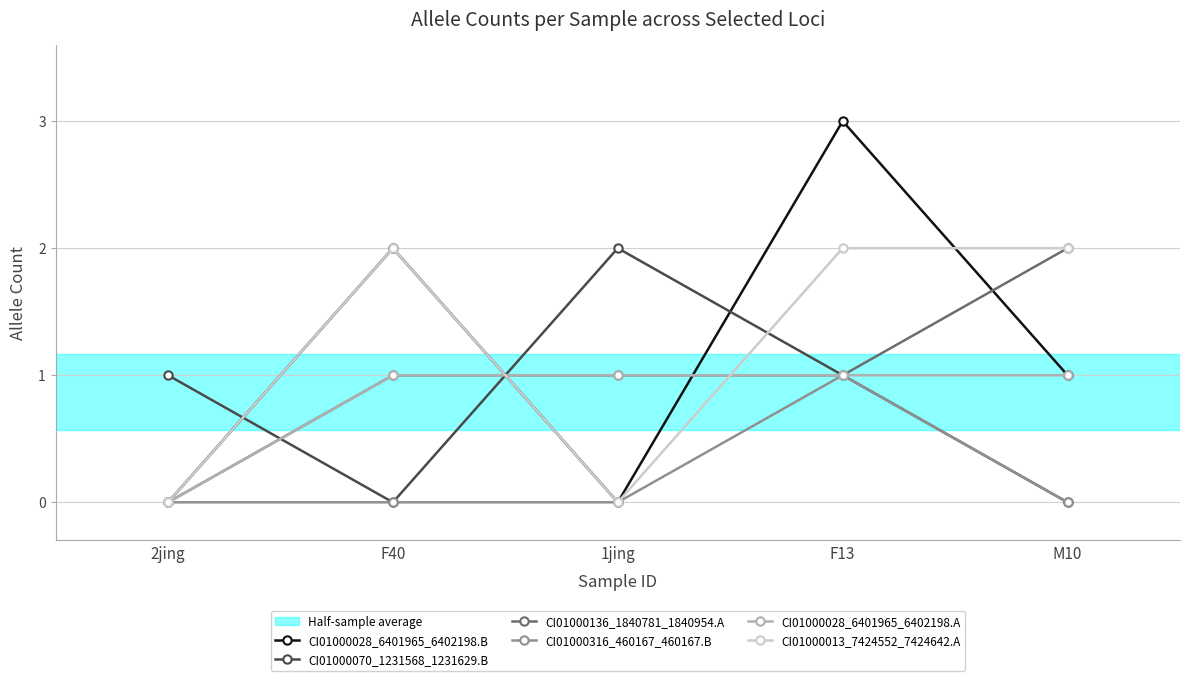

How many lines are shown in the chart?

6